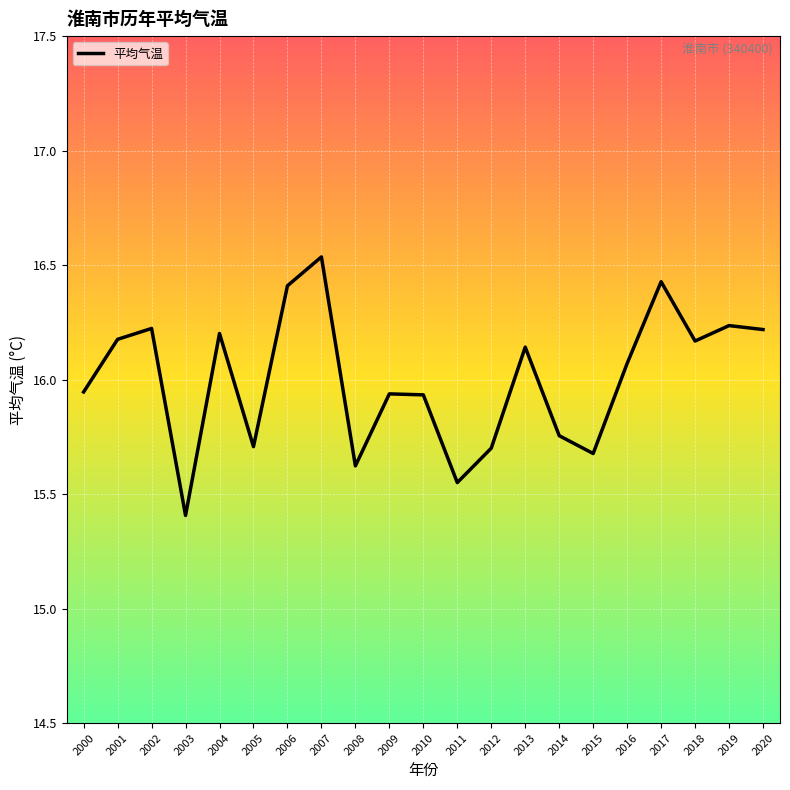

Between 2019 and 2006, which is larger?

2006